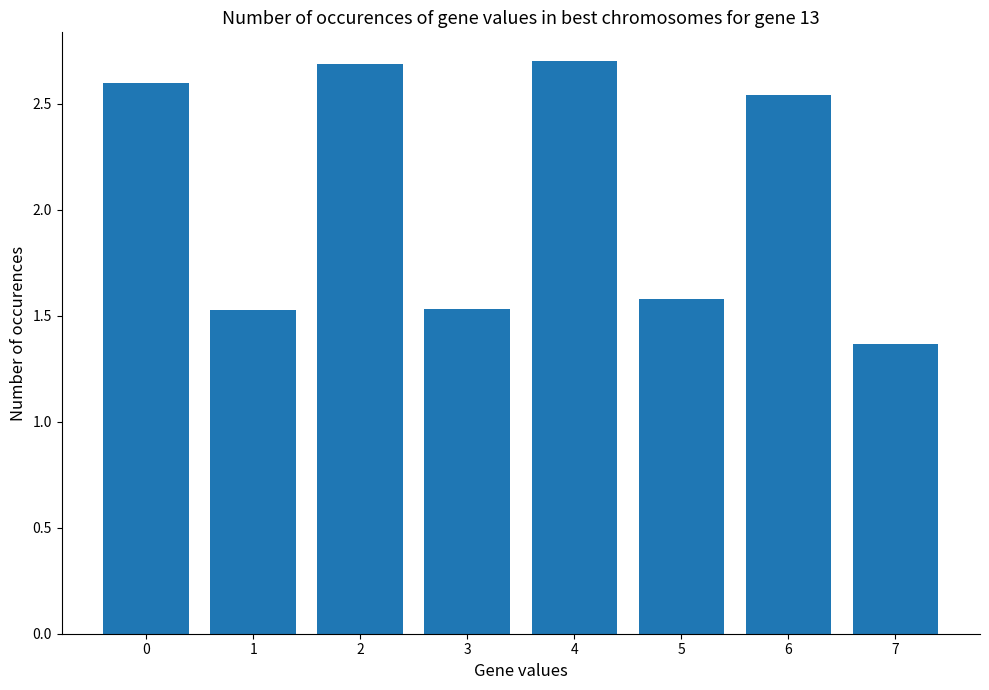

What is the value of the 3rd bar from the left?

2.7